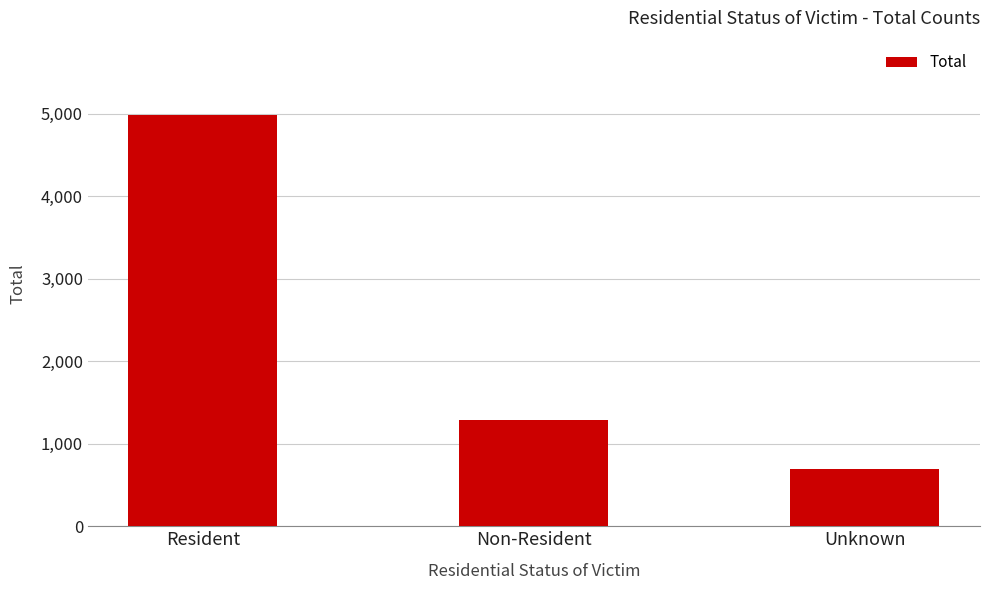

Reading left to right, list all the values displayed in this chart.

4985	1290	699